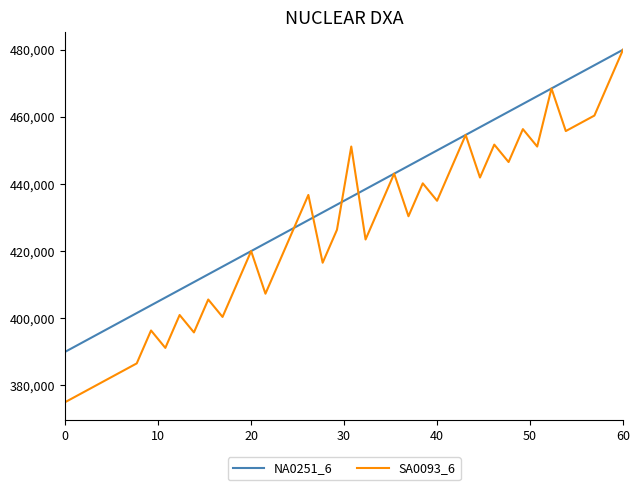

Reading left to right, extract all data points from this chart.

NA0251_6: 390000.0	392307.7	394615.4	396923.1	399230.8	401538.5	403846.2	406153.8	408461.5	410769.2	413076.9	415384.6	417692.3	420000.0	422307.7	424615.4	426923.1	429230.8	431538.5	433846.2	436153.8	438461.5	440769.2	443076.9	445384.6	447692.3	450000.0	452307.7	454615.4	456923.1	459230.8	461538.5	463846.2	466153.8	468461.5	470769.2	473076.9	475384.6	477692.3	480000.0
SA0093_6: 375000.0	377307.7	379615.4	381923.1	384230.8	386538.5	396346.2	391153.8	400961.5	395769.2	405576.9	400384.6	410192.3	420000.0	407307.7	417115.4	426923.1	436730.8	416538.5	426346.2	451153.8	423461.5	433269.2	443076.9	430384.6	440192.3	435000.0	444807.7	454615.4	441923.1	451730.8	446538.5	456346.2	451153.8	468461.5	455769.2	458076.9	460384.6	470192.3	480000.0